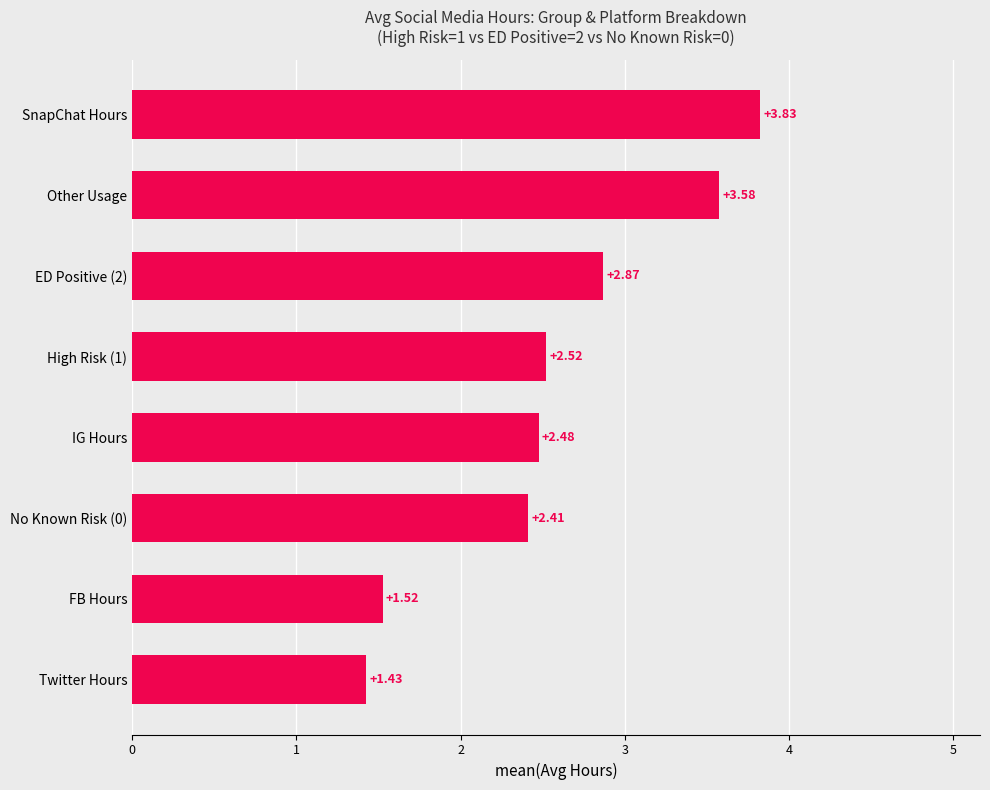

Approximately how many times larger is the value at IG Hours compared to Other Usage?

0.7